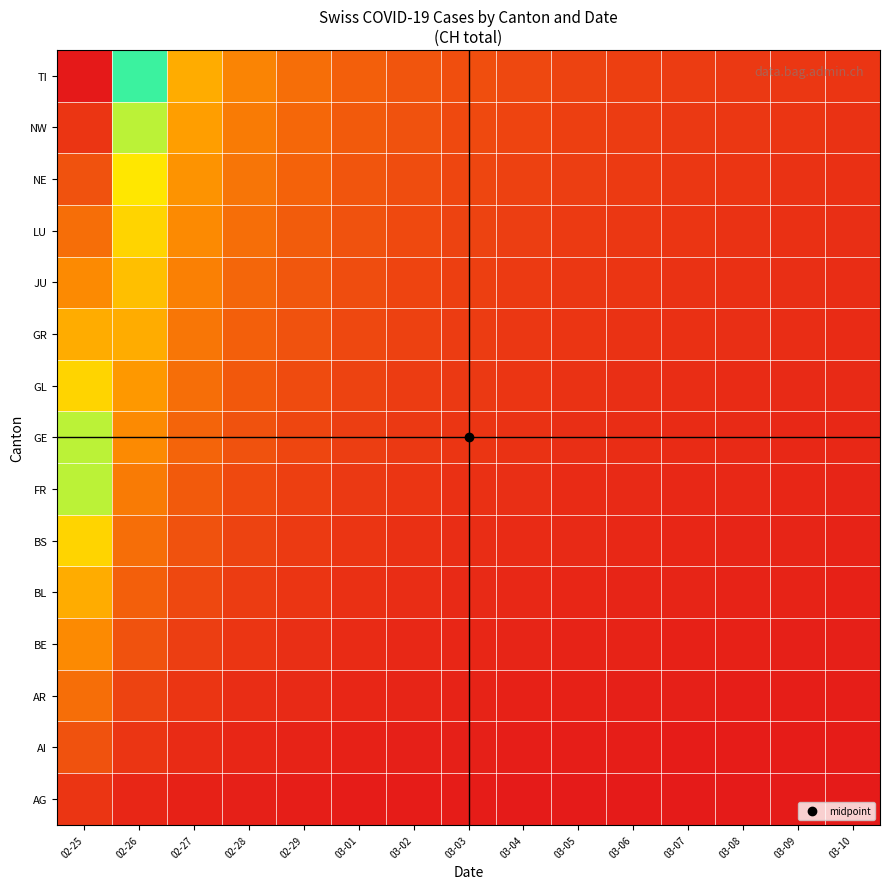

How many series are shown in this chart?

15